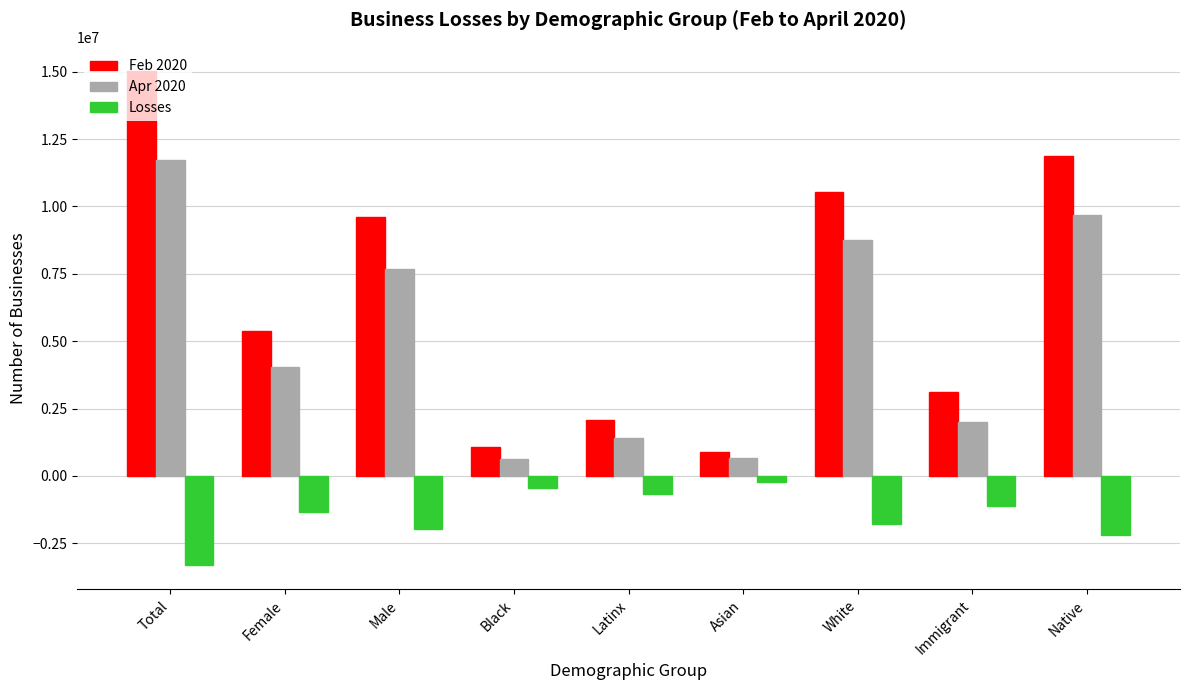

Does the chart contain any negative values?

Yes